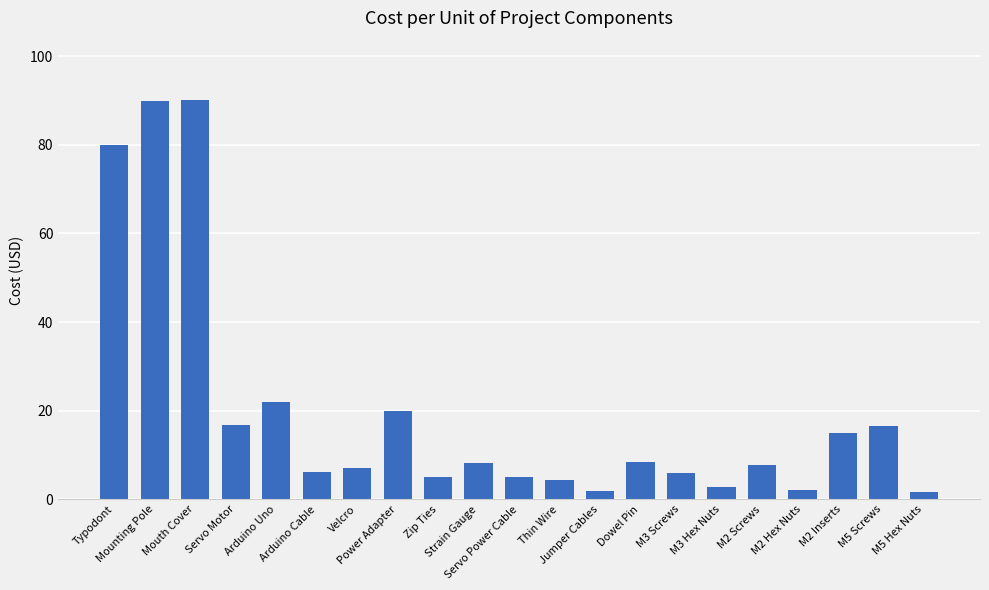

What position from the right is Mounting Pole?

20